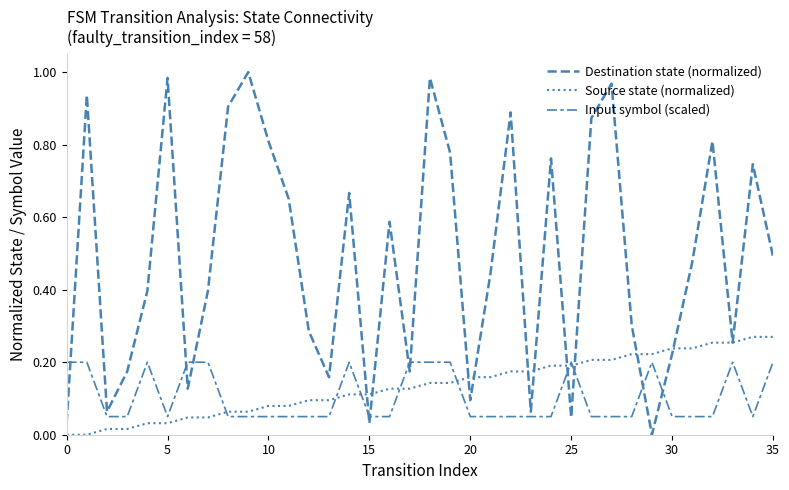

Is this an area chart (filled region under the line)?

No